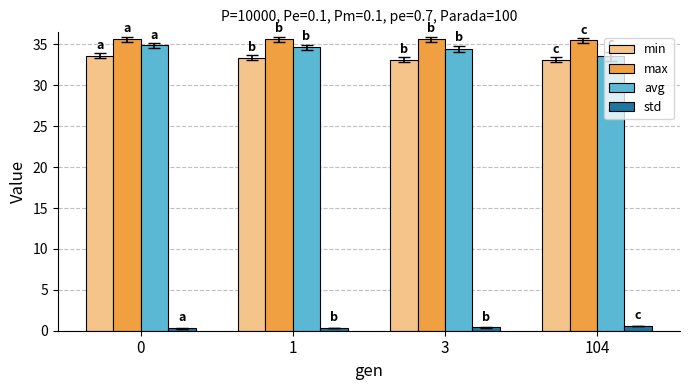

What is the difference between the maximum and minimum values in the avg series?

1.3